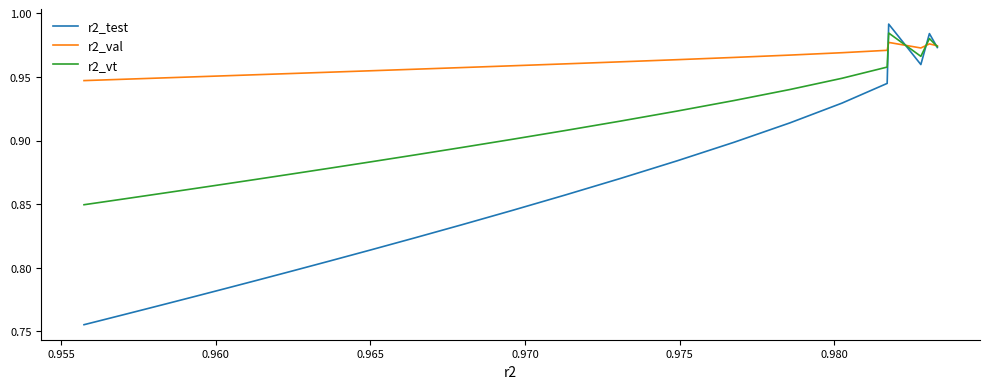

Which series has the widest spread of values?

r2_test